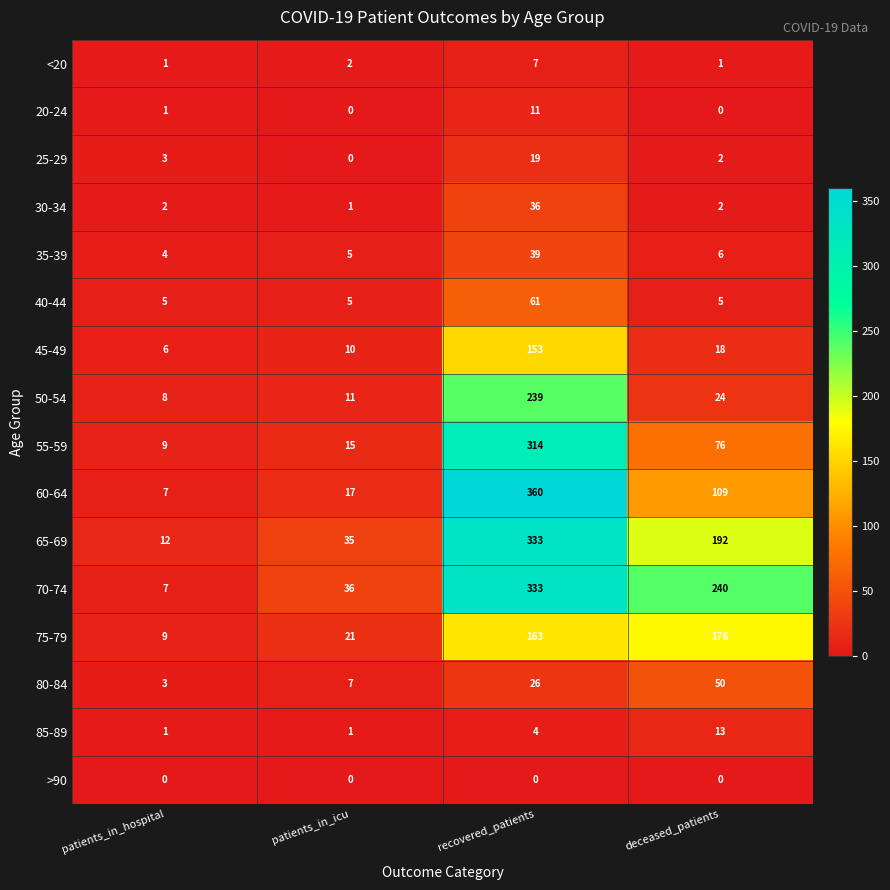

What is the greatest value displayed?

360